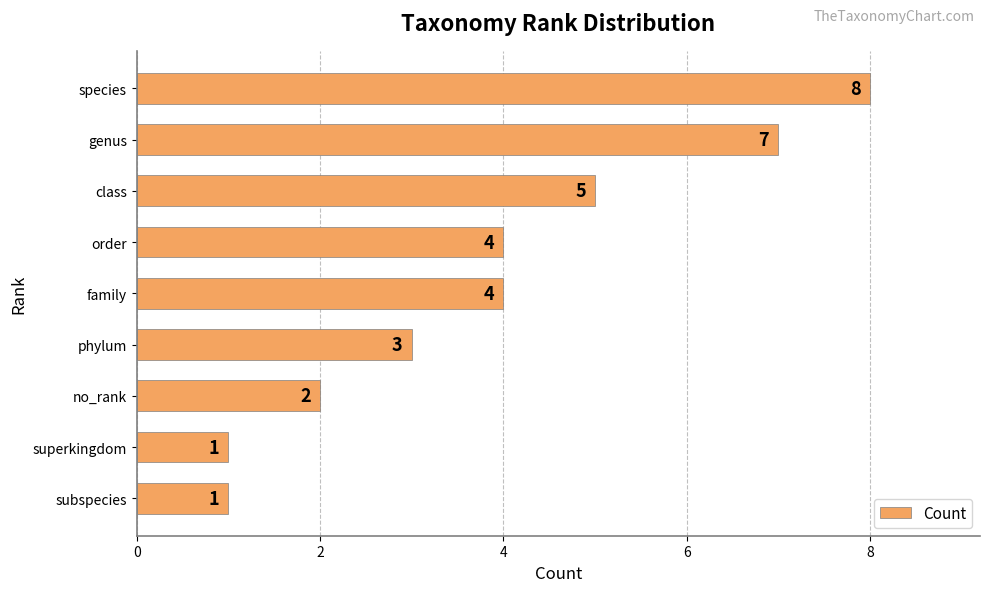

What is the label of the 2nd bar from the bottom?

superkingdom